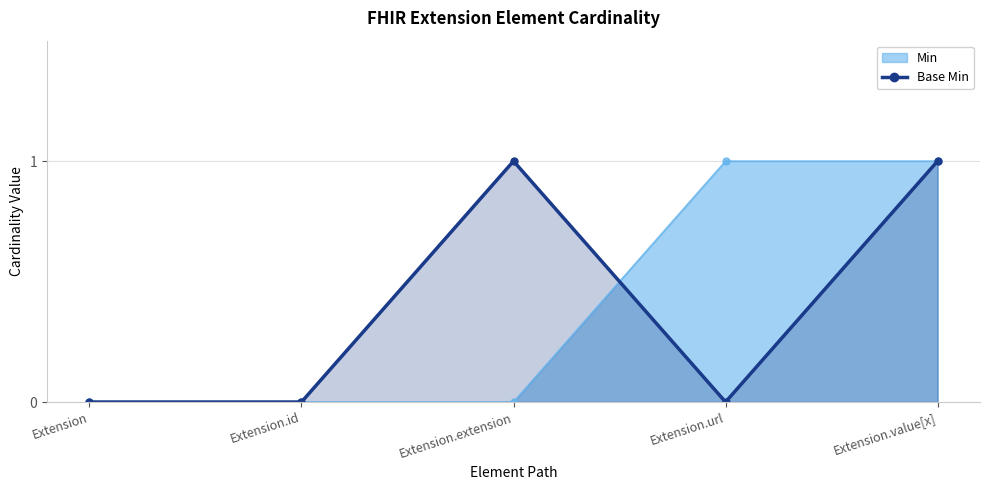

Which label corresponds to the largest value in the chart?

Extension.extension